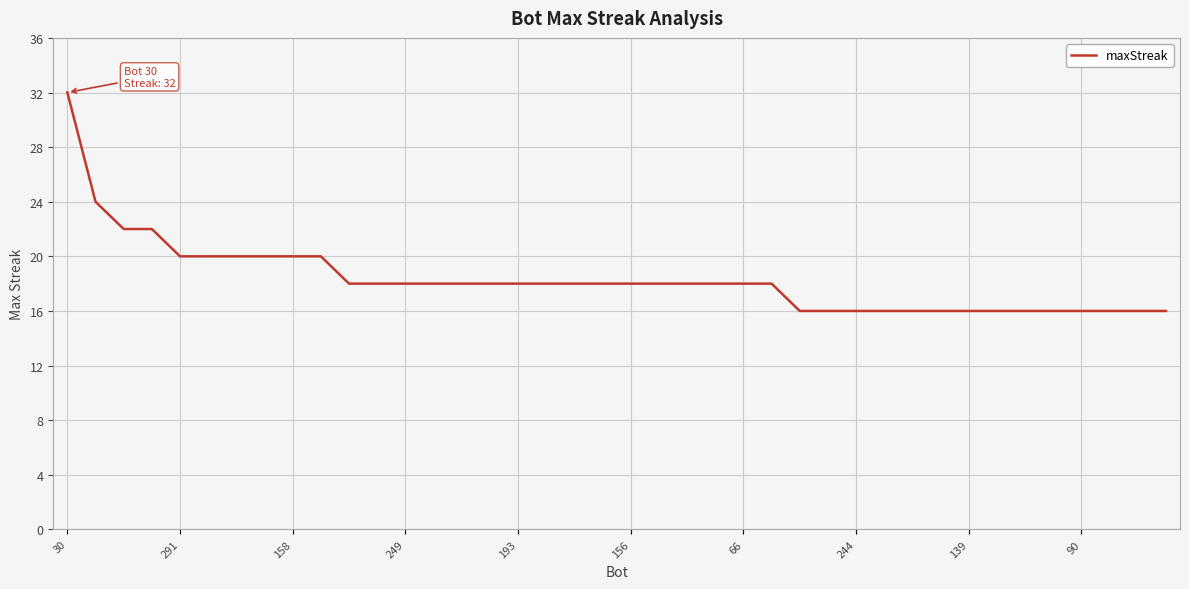

What is the difference between the maximum and minimum values?

16